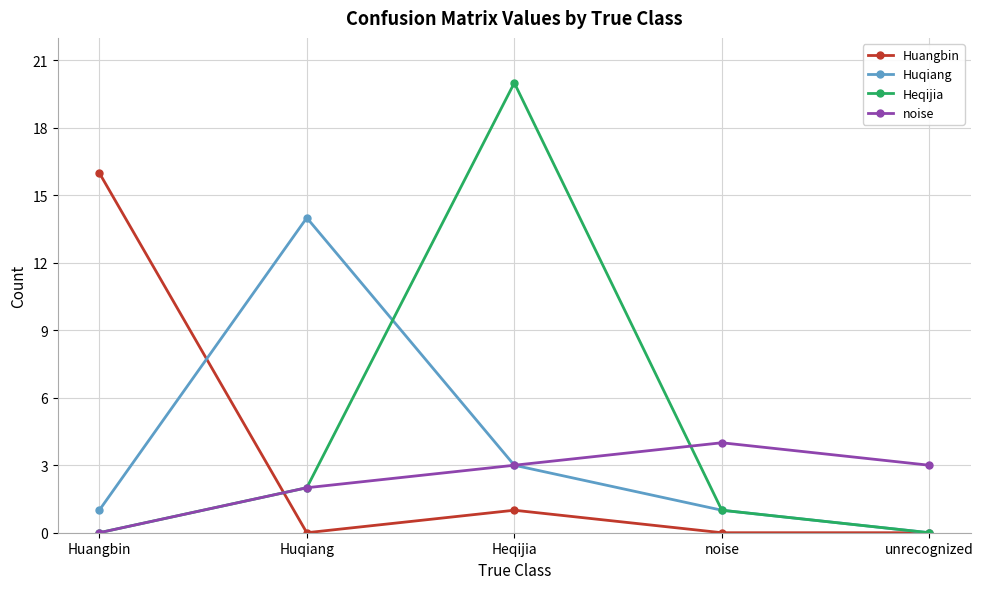

Reading right to left, list all the values displayed in this chart.

Huangbin: unrecognized=0	noise=0	Heqijia=1	Huqiang=0	Huangbin=16
Huqiang: unrecognized=0	noise=1	Heqijia=3	Huqiang=14	Huangbin=1
Heqijia: unrecognized=0	noise=1	Heqijia=20	Huqiang=2	Huangbin=0
noise: unrecognized=3	noise=4	Heqijia=3	Huqiang=2	Huangbin=0